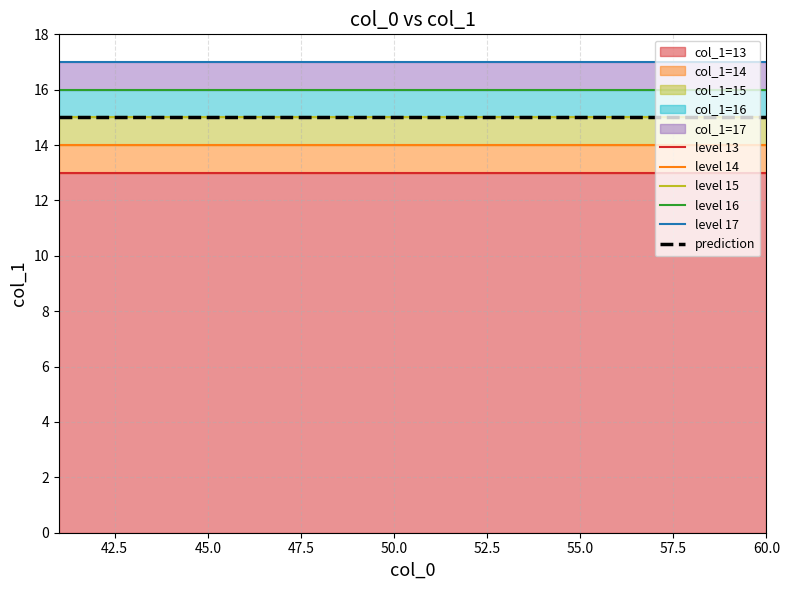

True or false: prediction and level 17 intersect in this chart.

False